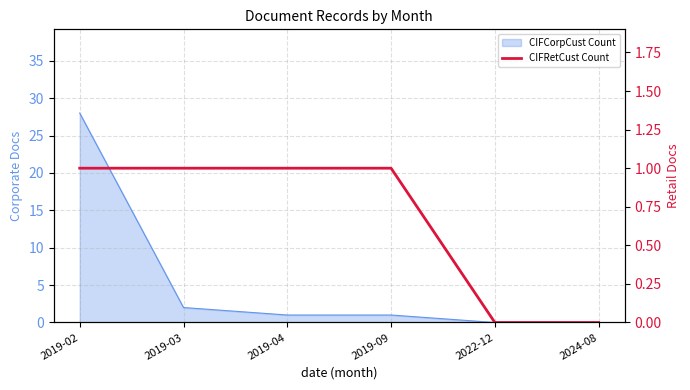

Does the chart have visible grid lines?

Yes